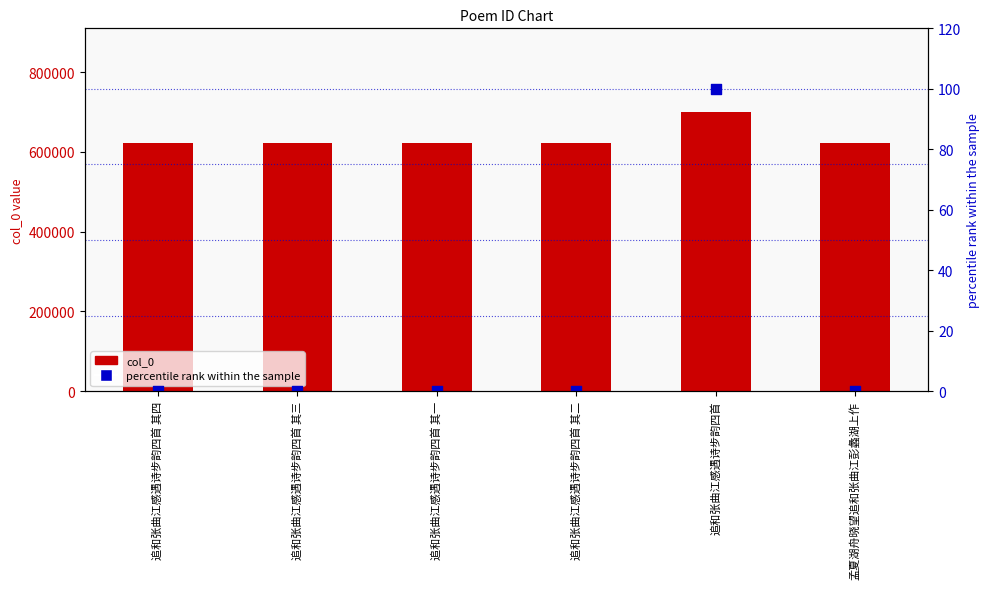

Which series reaches the minimum Y coordinate?

percentile rank within the sample